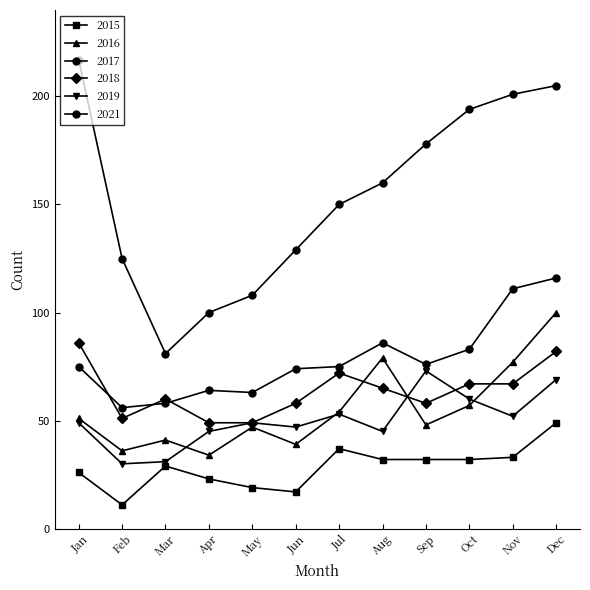

True or false: 2016 has more than 2 interior local peaks.

True